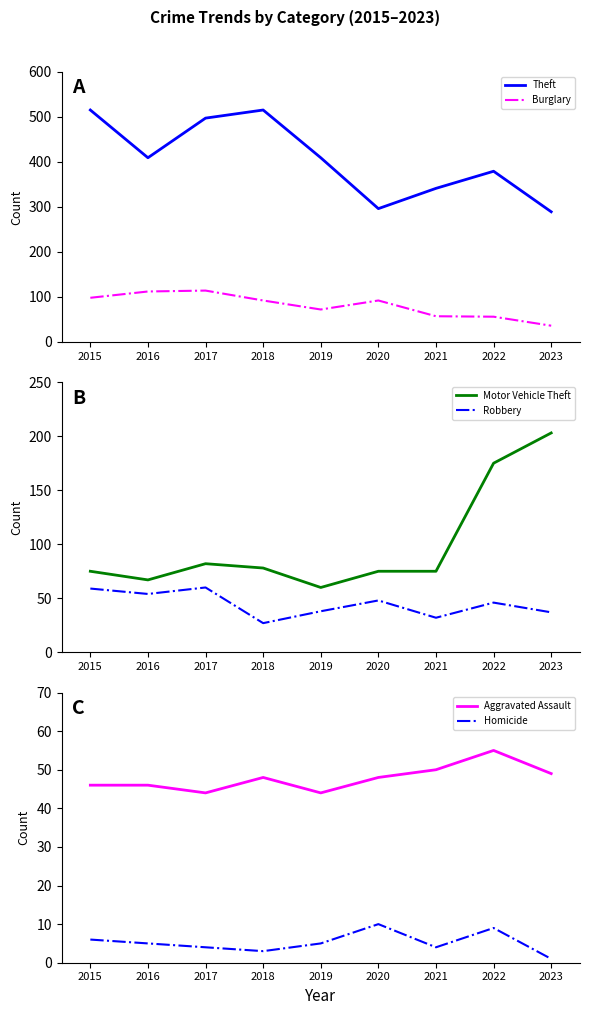

What is the total value across all series at 2023?

615